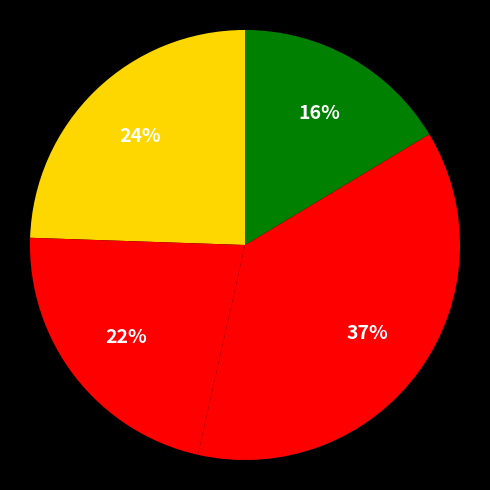

Count the number of slices in the pie.

4